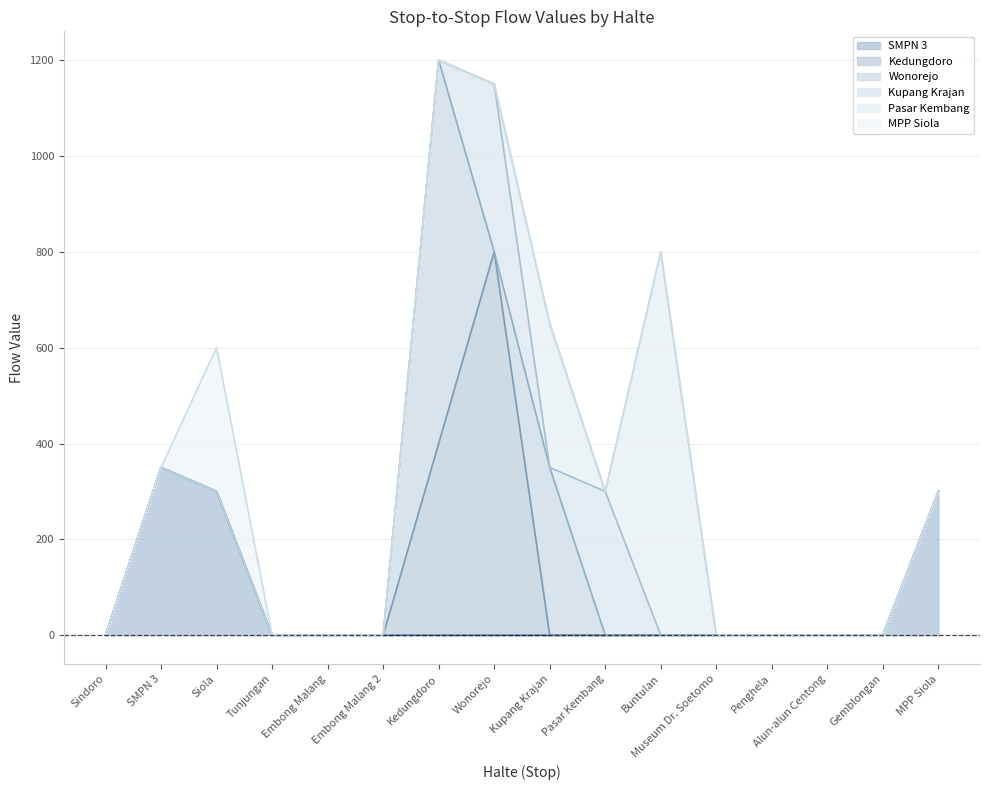

Rank the categories by Kedungdoro value from highest to lowest.

Wonorejo, Kedungdoro, Sindoro, SMPN 3, Siola, Tunjungan, Embong Malang, Embong Malang 2, Kupang Krajan, Pasar Kembang, Buntulan, Museum Dr. Soetomo, Penghela, Alun-alun Centong, Gemblongan, MPP Siola